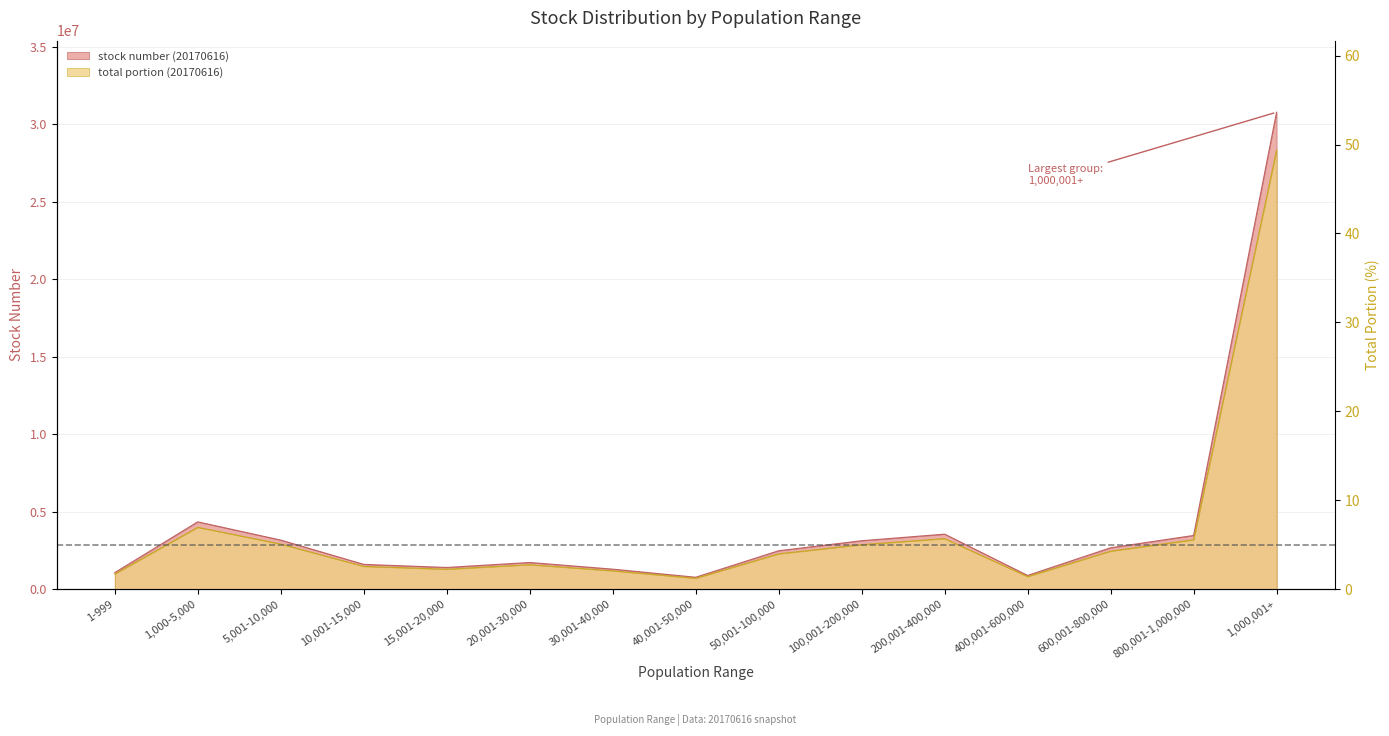

Is it true that stock number (20170616) equals 2674469.0 at 600,001-800,000?

True